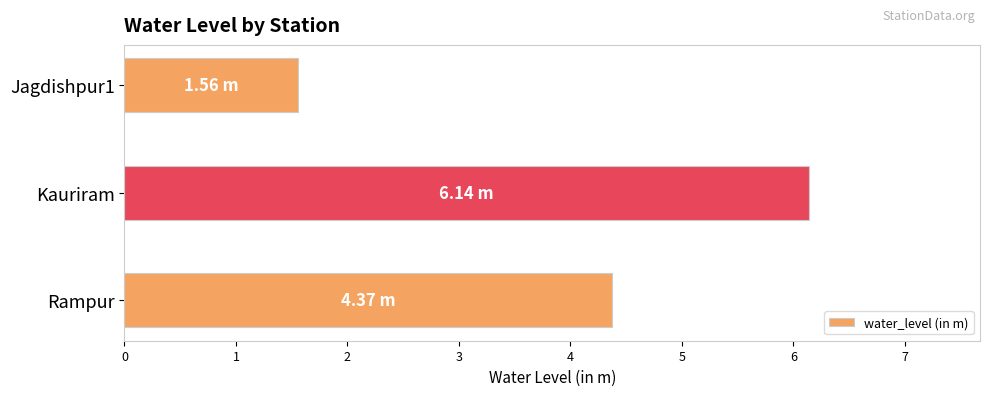

Between Jagdishpur1 and Kauriram, which is larger?

Kauriram